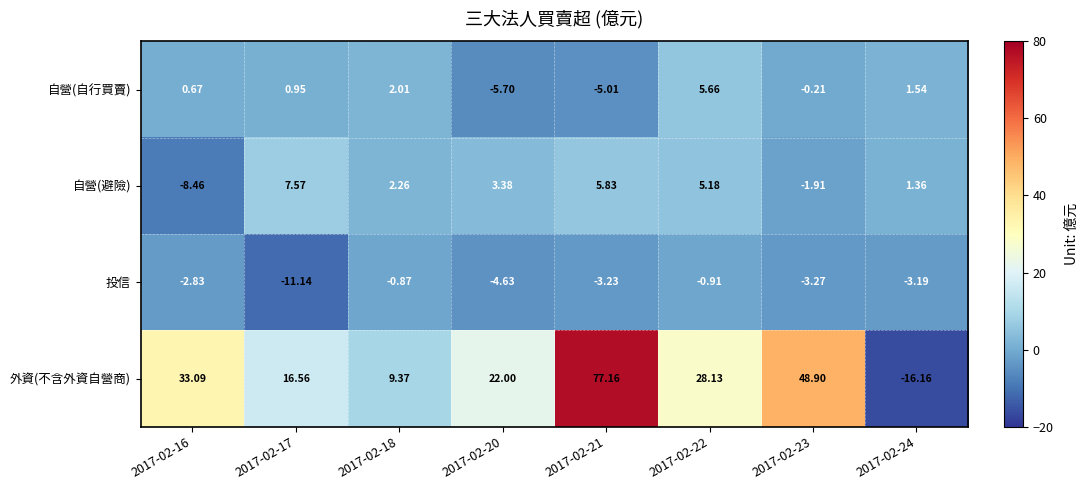

At 2017-02-22, list the series in order from smallest to largest.

投信, 自營(避險), 自營(自行買賣), 外資(不含外資自營商)